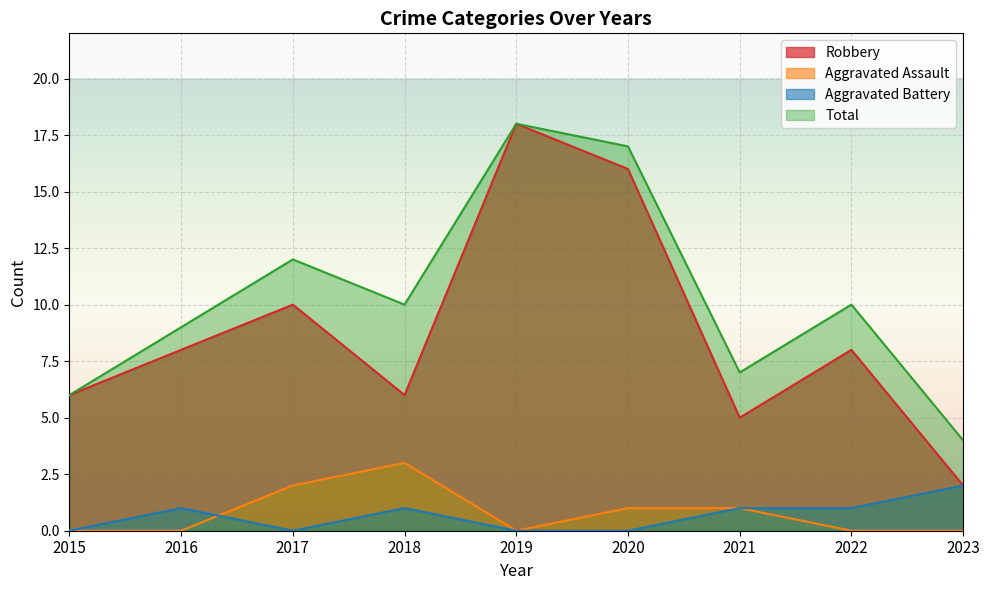

True or false: Aggravated Battery and Aggravated Assault intersect in this chart.

True